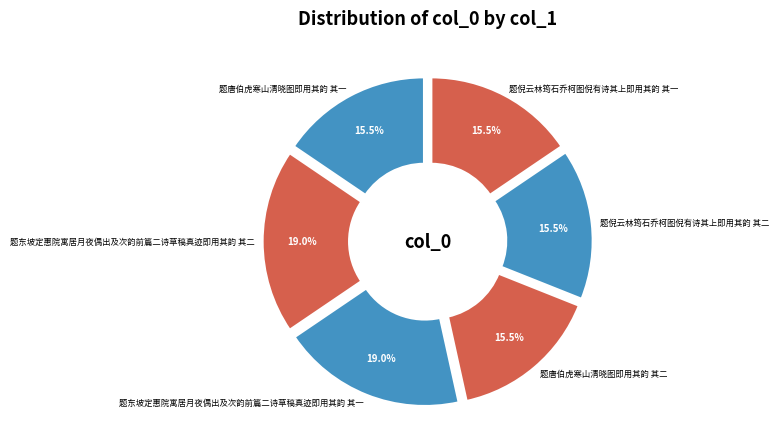

What is the ratio of the value at 题倪云林筠石乔柯图倪有诗其上即用其韵 其一 to the value at 题唐伯虎寒山清晓图即用其韵 其一?

1.0